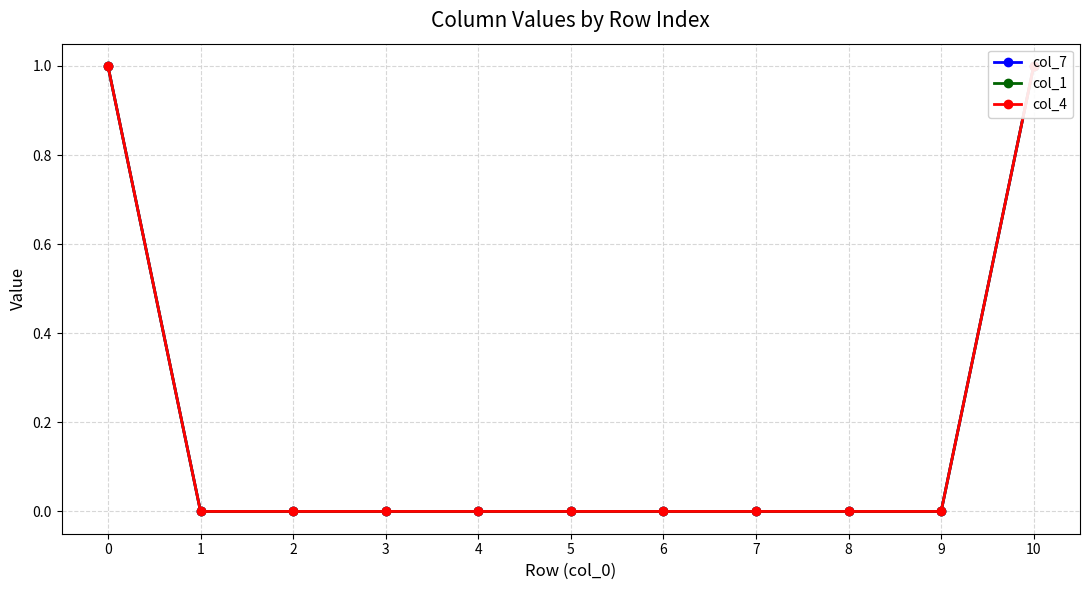

Is the value of col_4 at 6 greater than the value of col_1 at 4?

No